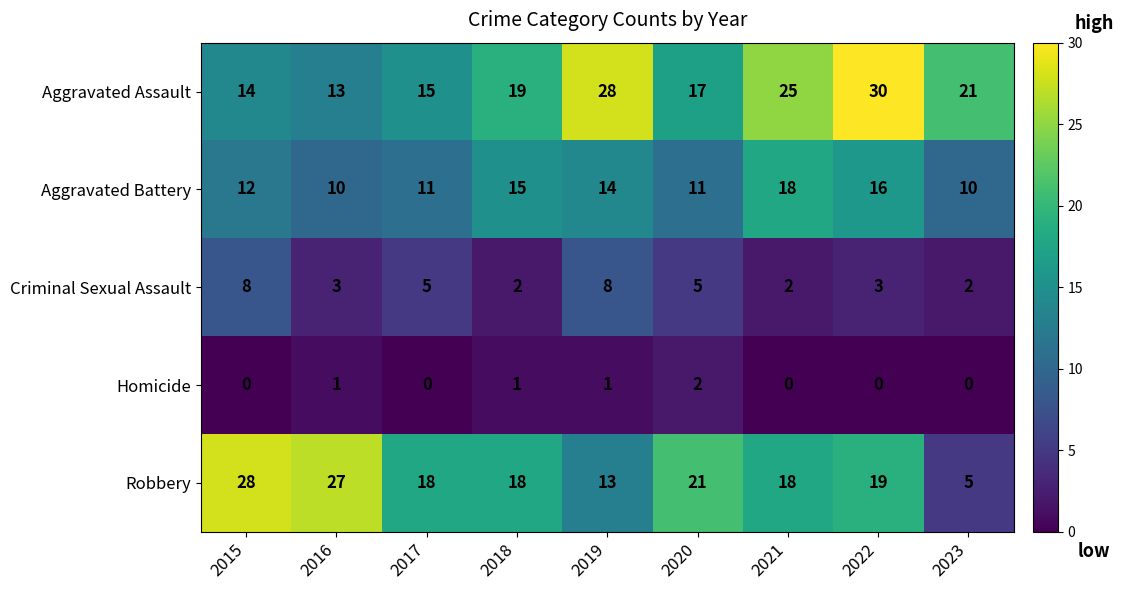

Rank the series by their maximum value, from lowest to highest.

Homicide, Criminal Sexual Assault, Aggravated Battery, Robbery, Aggravated Assault